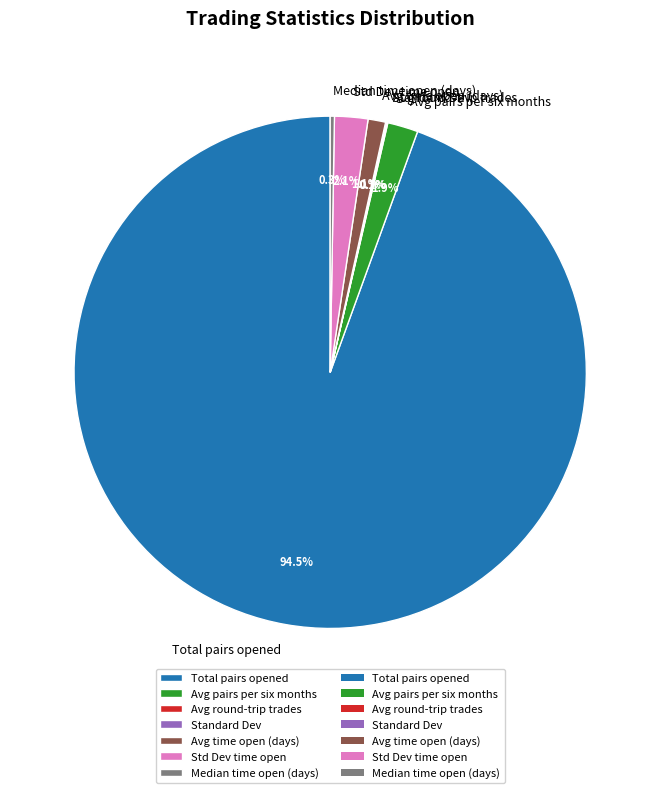

Is there a majority slice in this chart?

Yes